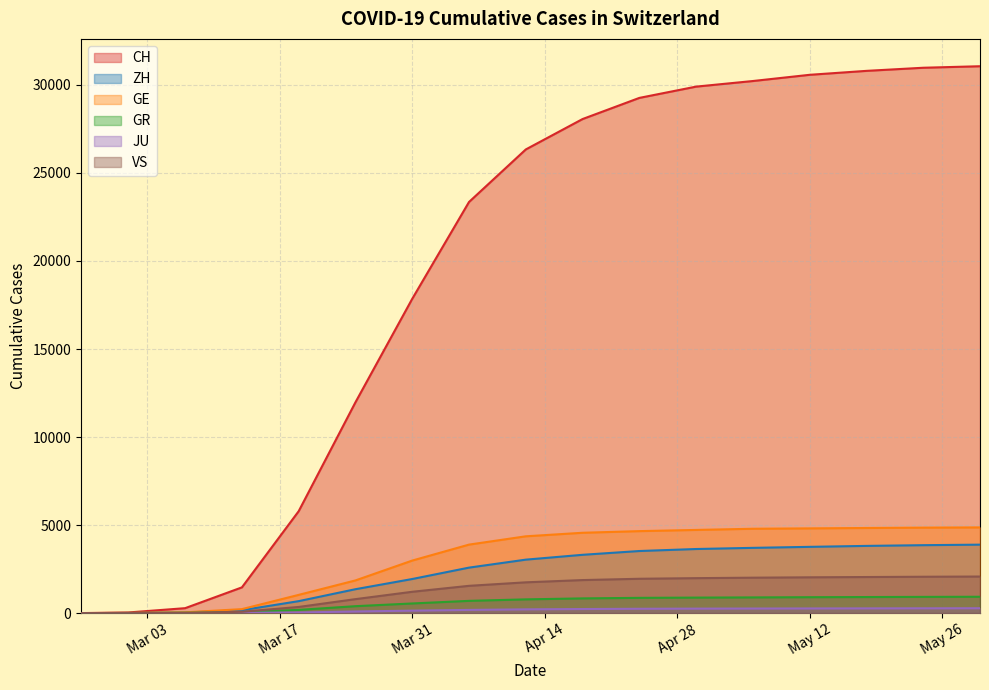

What is the label of the 3rd point from the right?

2020-05-18